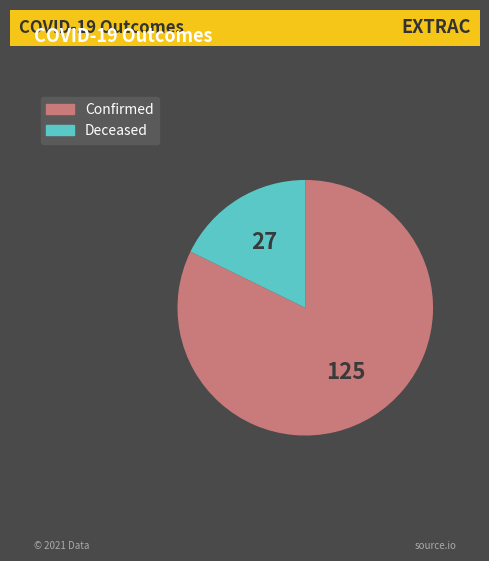

Is there a majority slice in this chart?

Yes